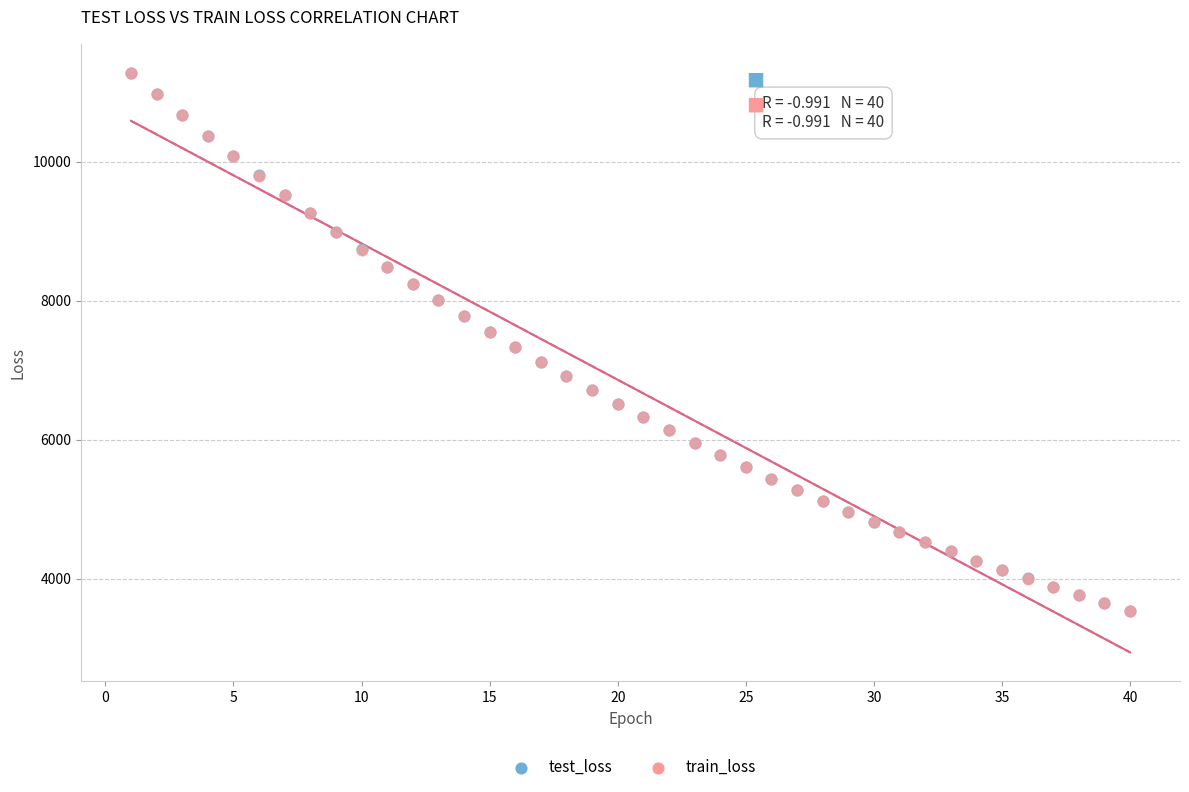

What are all the series names shown in the legend?

test_loss, train_loss